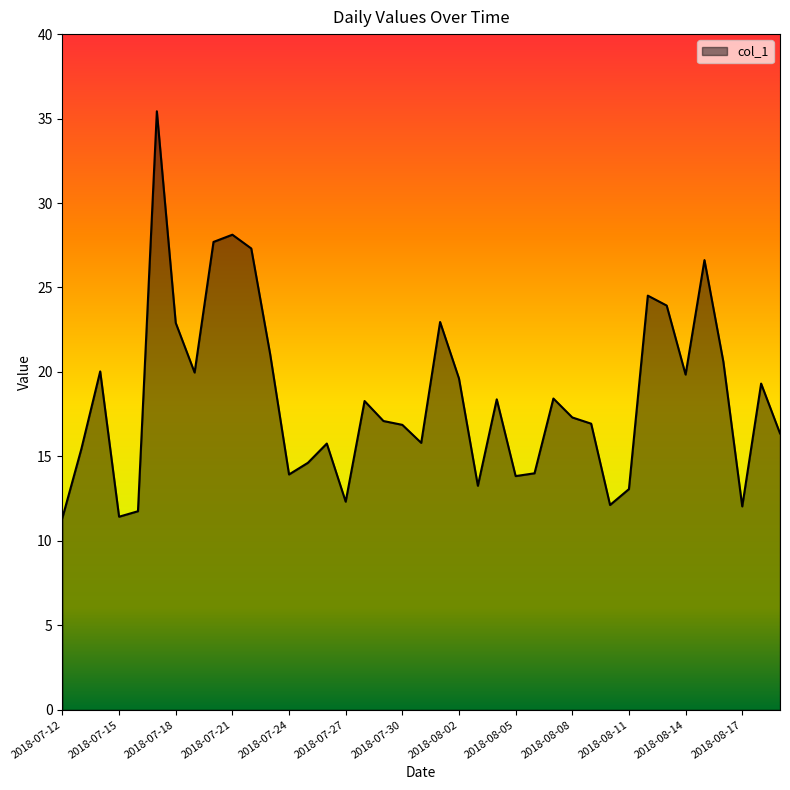

What is the difference between the maximum and minimum values?

24.1